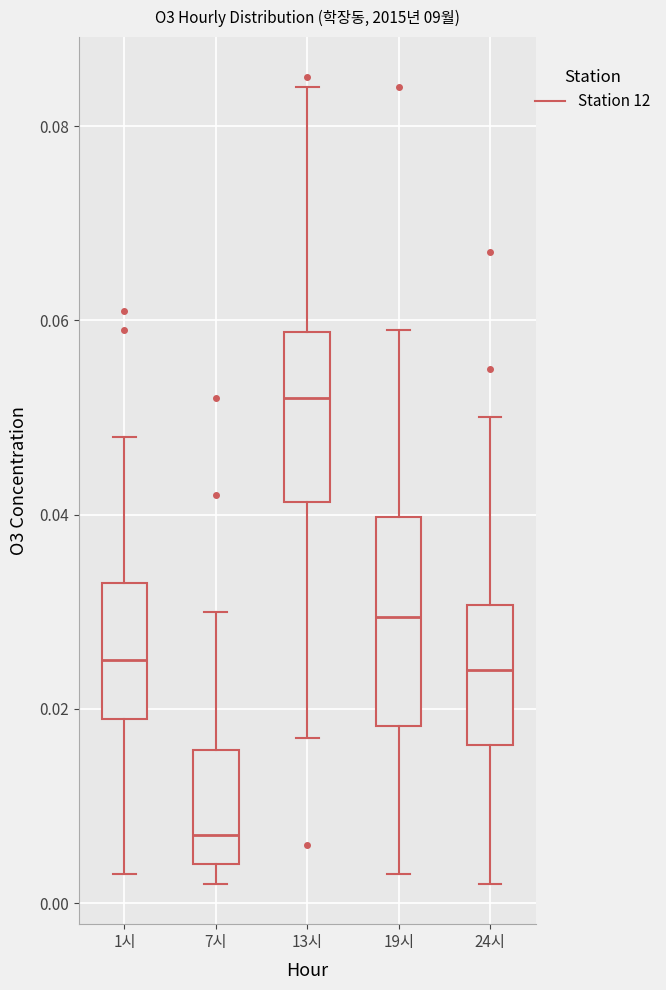

Which box has the lowest median line?

7시